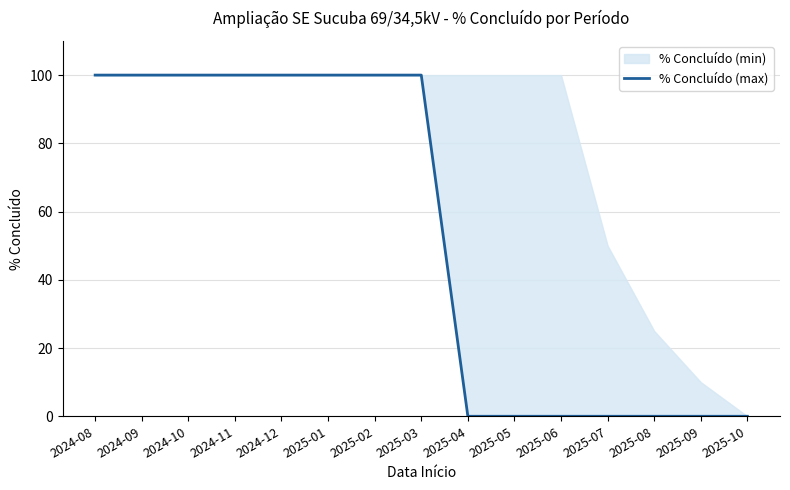

Is it true that the value at 2025-01 is 148?

False